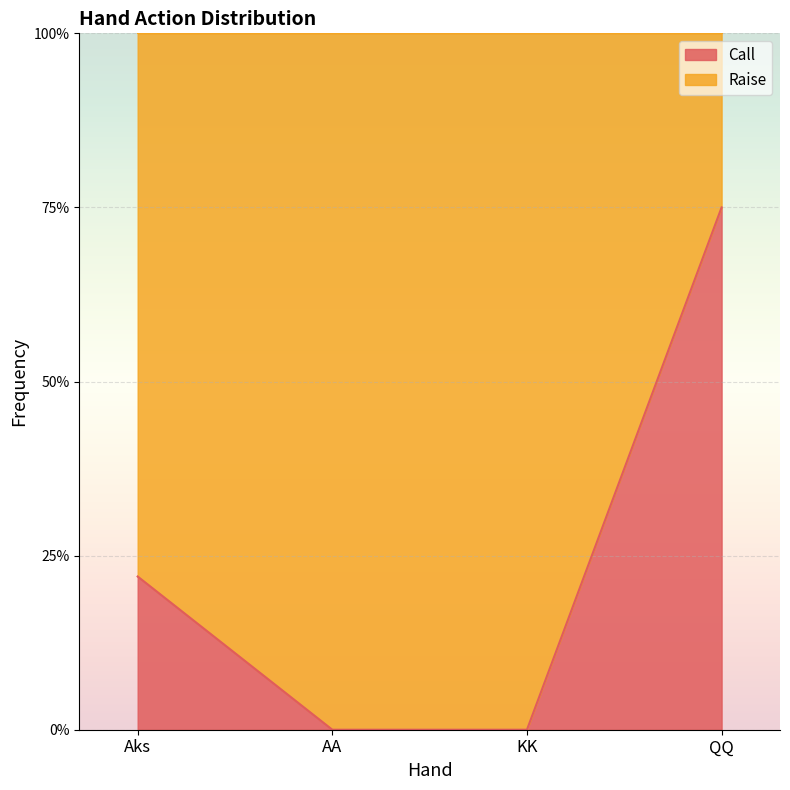

What are all the series names shown in the legend?

Call, Raise